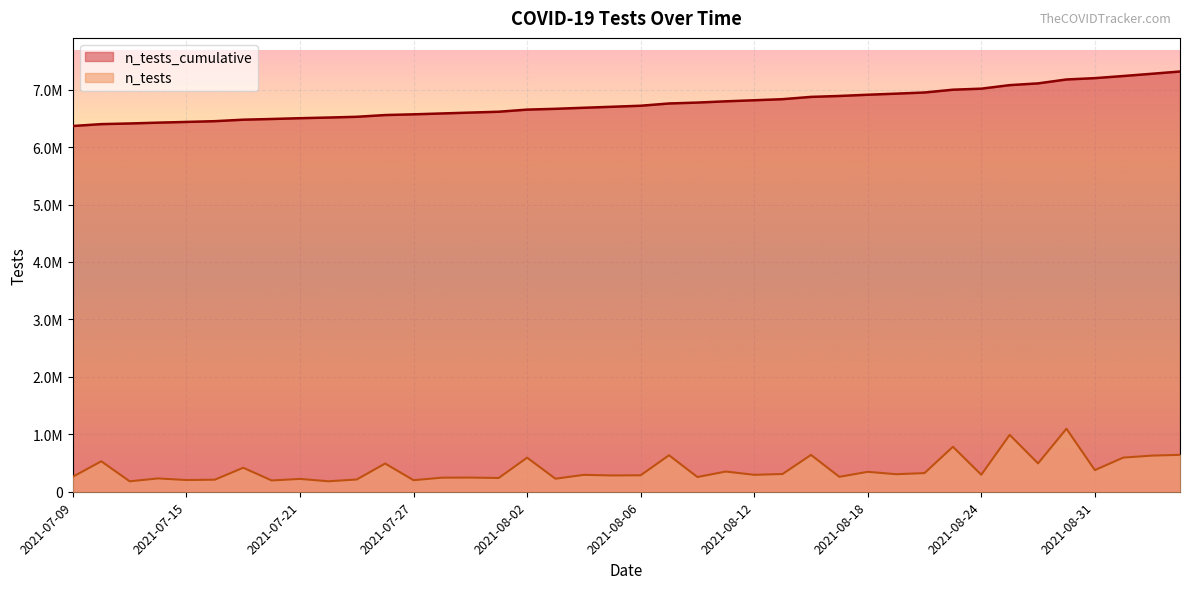

True or false: n_tests_cumulative and n_tests intersect in this chart.

False